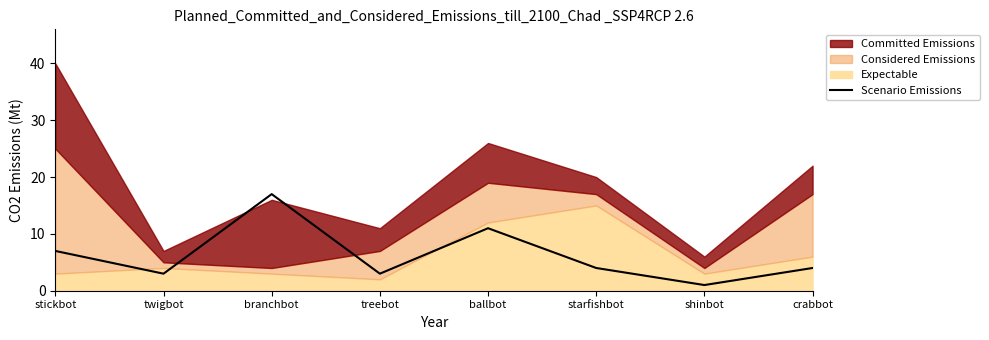

The value of Scenario Emissions at crabbot is 4. True or false?

True